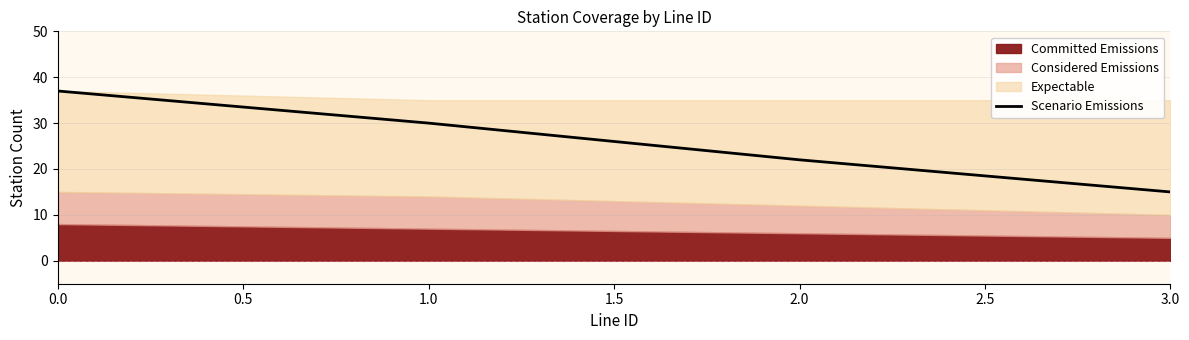

How many values are below 30?

2